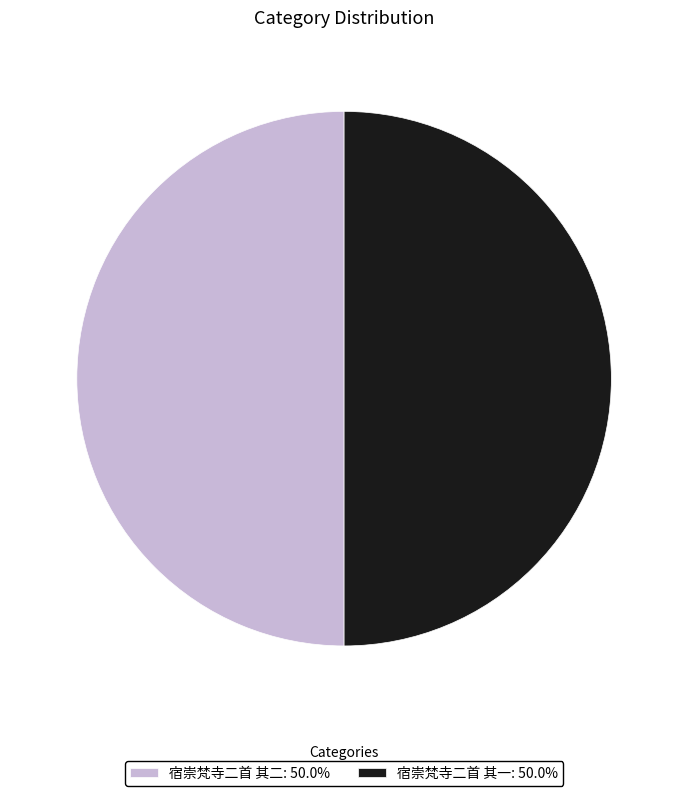

What is the ratio of the value at 宿崇梵寺二首 其二: 50.0% to the value at 宿崇梵寺二首 其一: 50.0%?

1.0